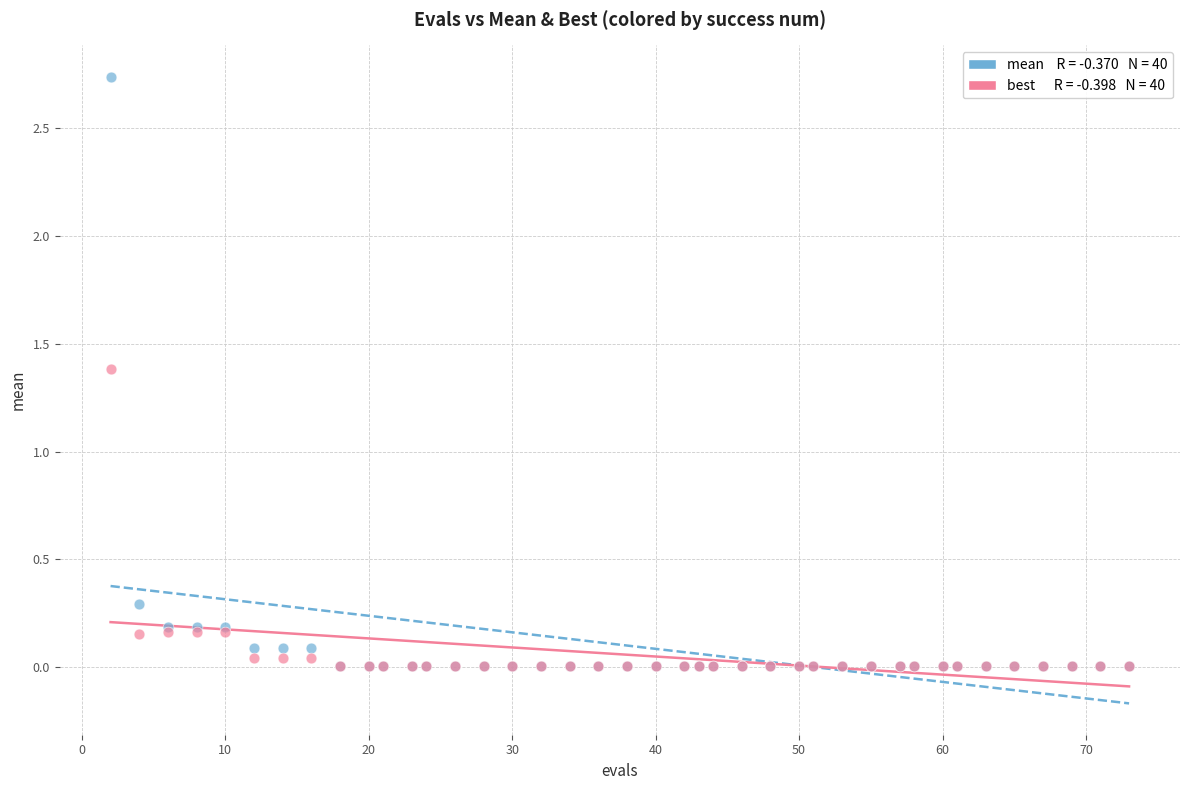

Across all series, what Y value is closest to 1?

1.4